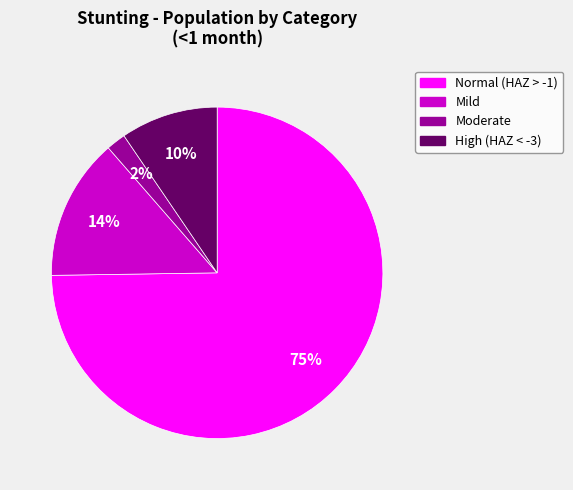

Rank the categories by value from highest to lowest.

Normal (HAZ > -1), Mild, High (HAZ < -3), Moderate